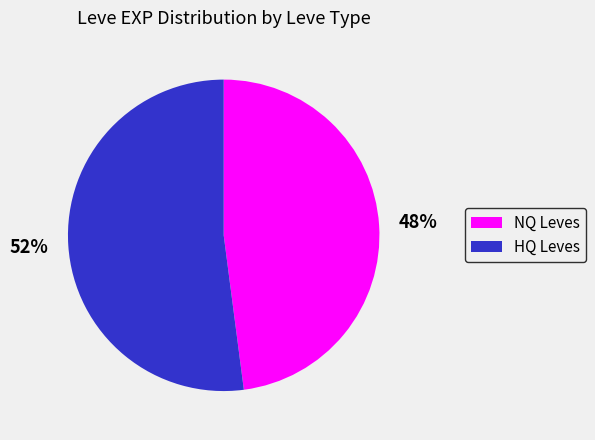

To the nearest percent, what is the difference between the largest and smallest slice percentages?

4%